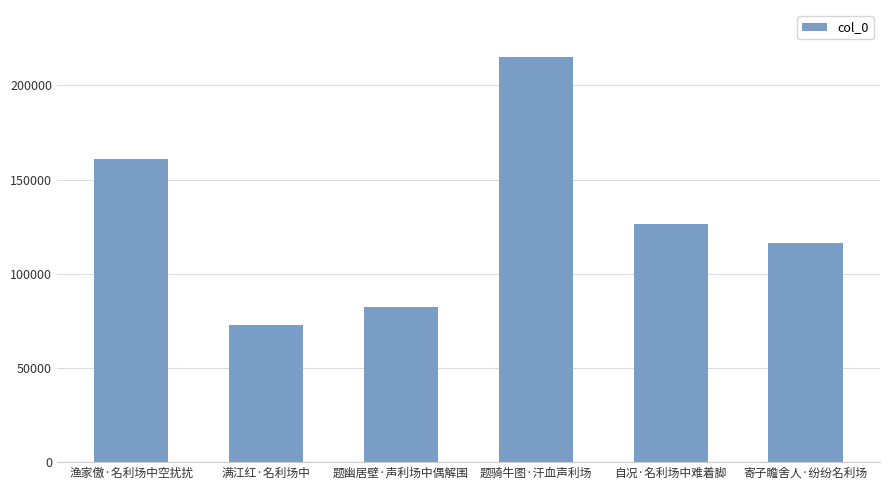

Between 满江红·名利场中 and 渔家傲·名利场中空扰扰, which is larger?

渔家傲·名利场中空扰扰